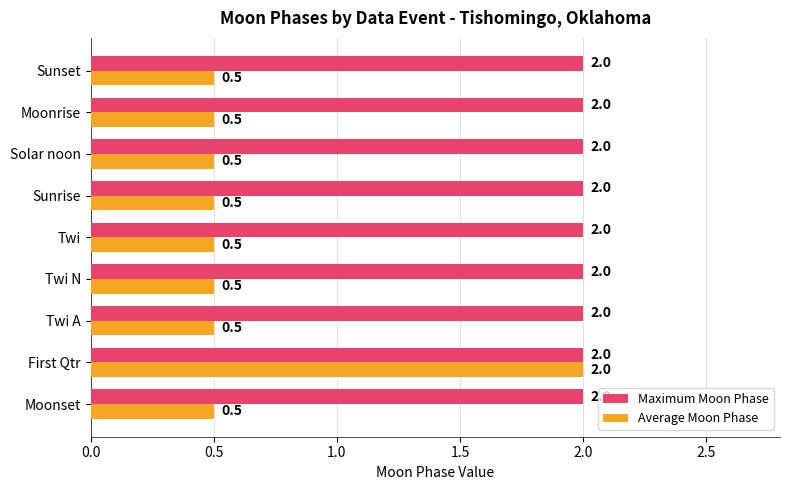

What is the difference between the highest and lowest values at Sunset?

1.5